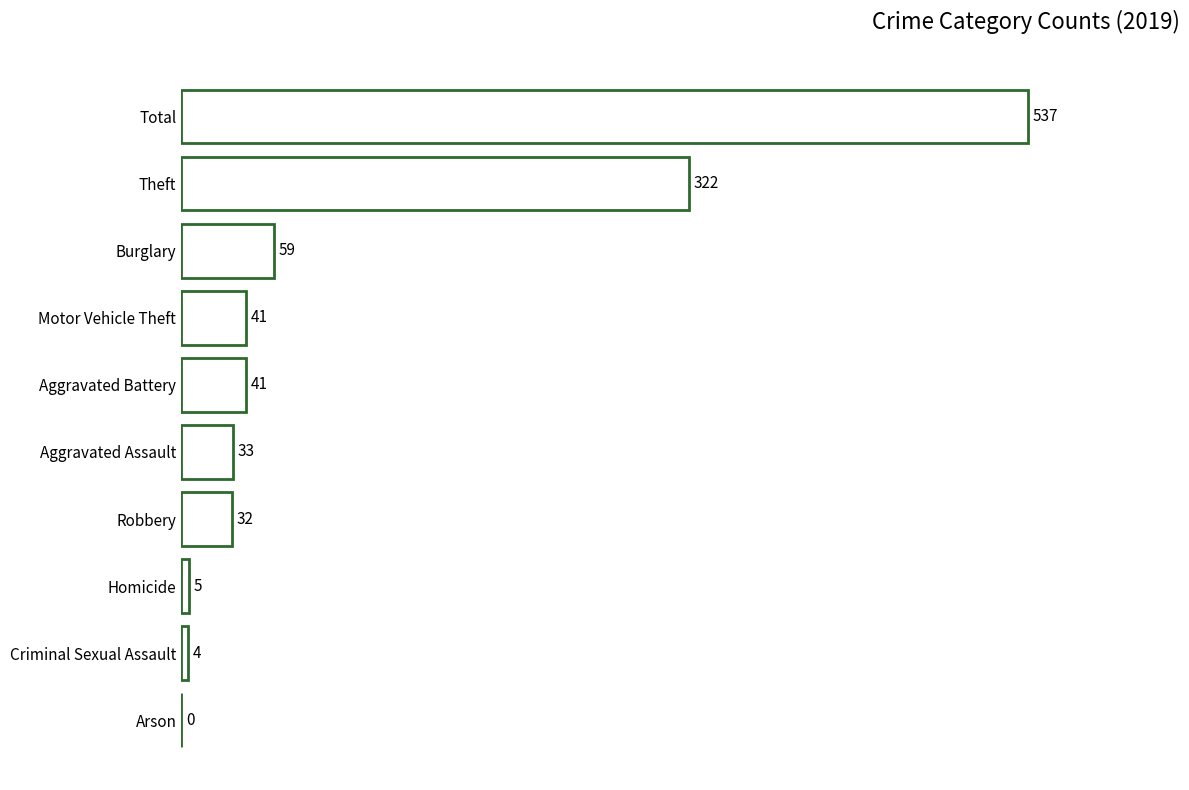

What is the change in value from Aggravated Assault to Criminal Sexual Assault?

-29